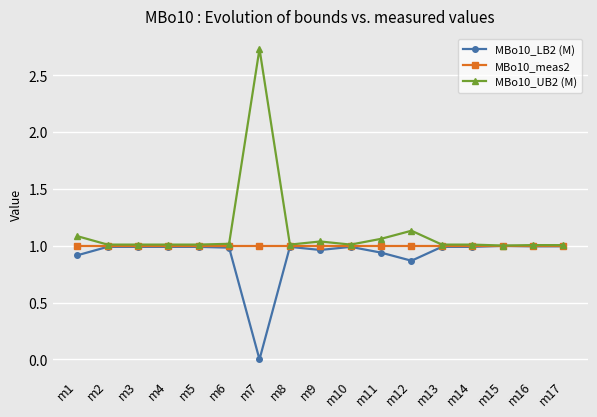

Which series has the largest range (max minus min)?

MBo10_UB2 (M)